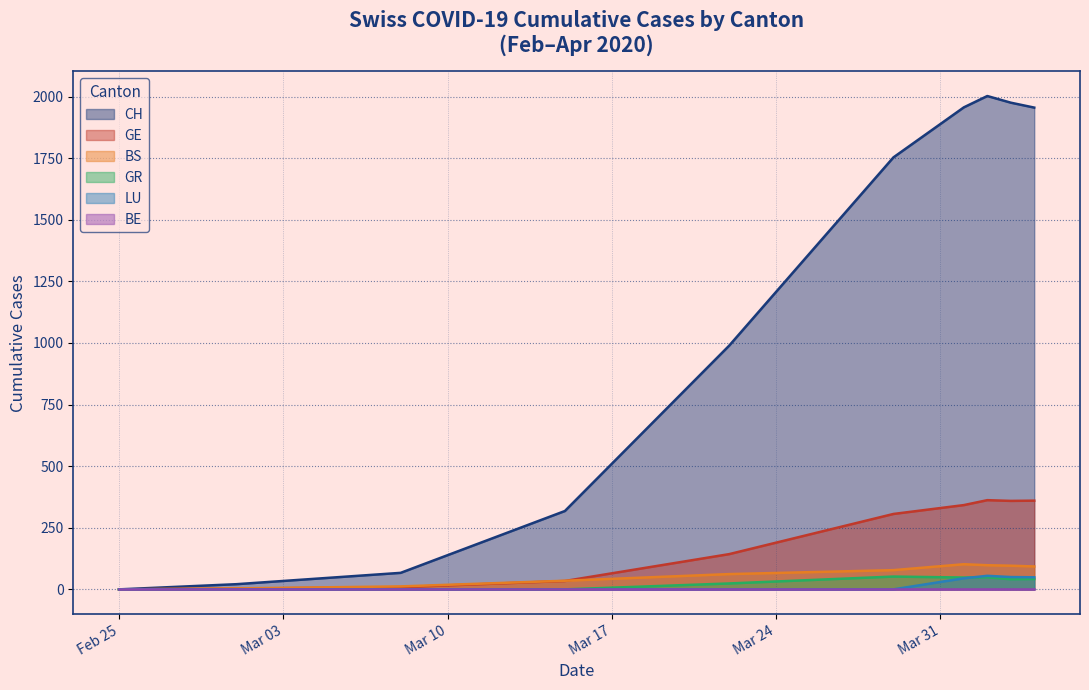

Which series has the largest range (max minus min)?

CH